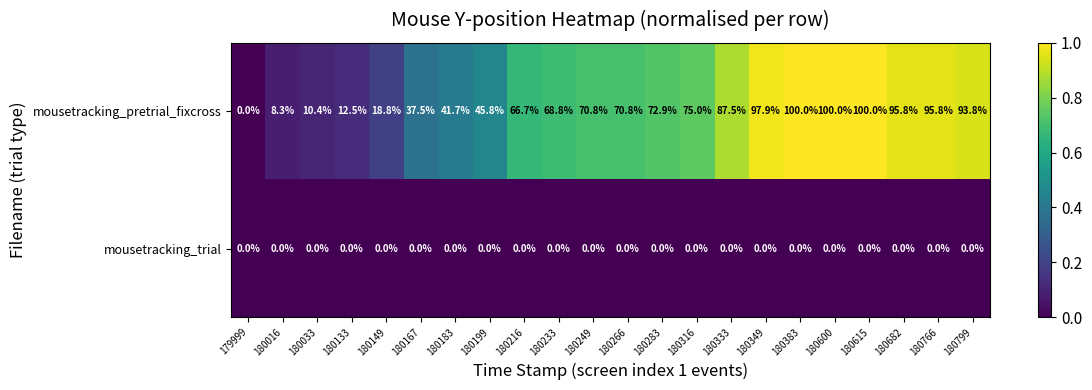

At which label is mousetracking_pretrial_fixcross closest to 50?

180199